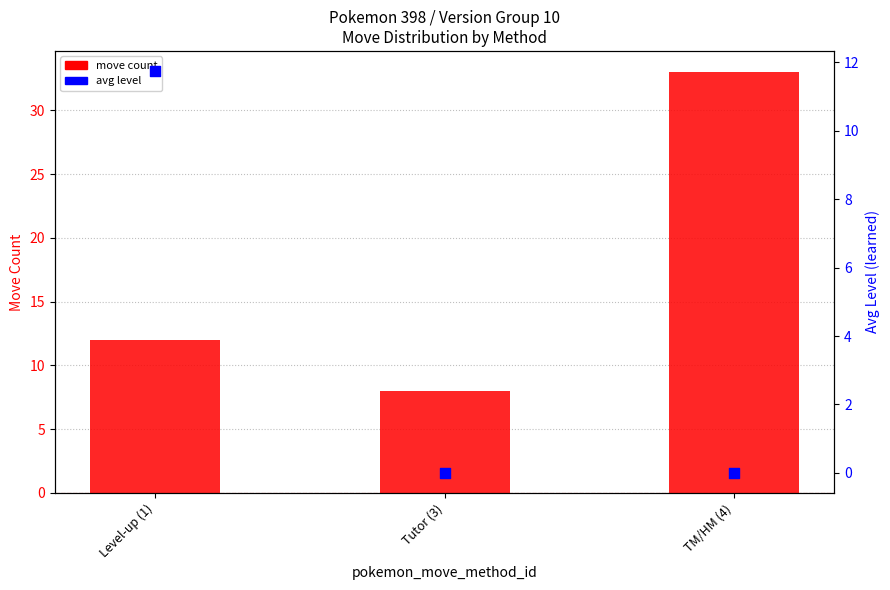

Which series contains the highest Y value?

move count